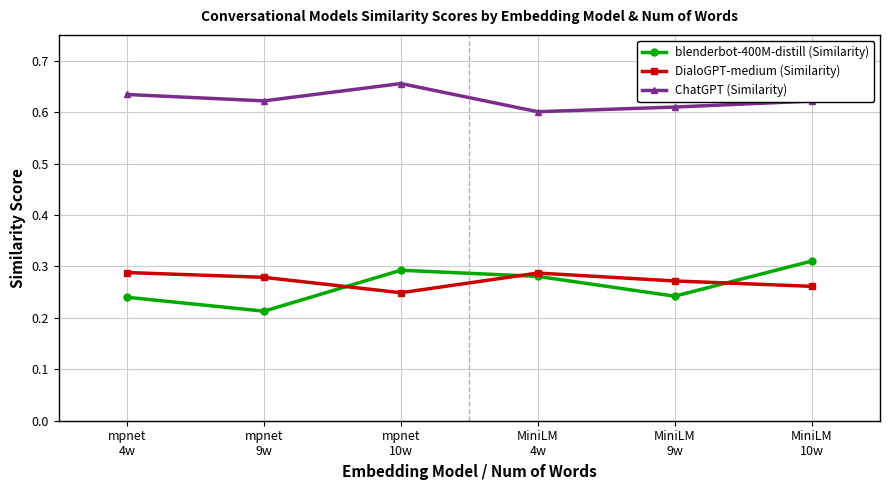

Which series has the largest total across all categories?

ChatGPT (Similarity)